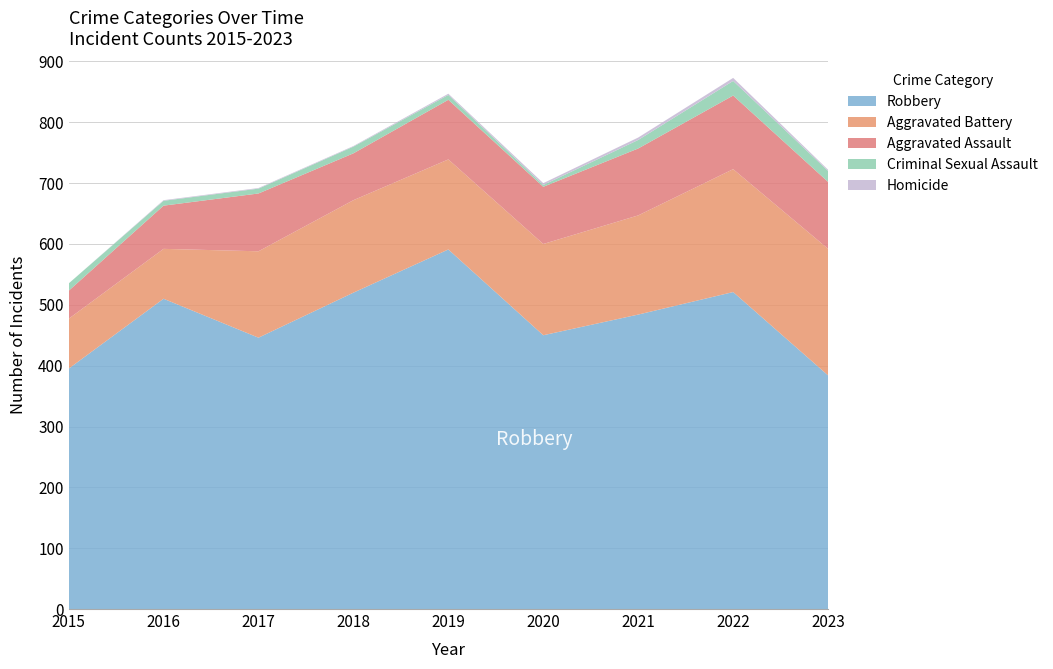

Reading left to right, extract all data points from this chart.

Robbery: 2015=395	2016=510	2017=446	2018=520	2019=591	2020=450	2021=484	2022=521	2023=384
Aggravated Battery: 2015=82	2016=82	2017=142	2018=152	2019=148	2020=150	2021=163	2022=202	2023=208
Aggravated Assault: 2015=46	2016=71	2017=95	2018=77	2019=98	2020=94	2021=110	2022=121	2023=110
Criminal Sexual Assault: 2015=12	2016=8	2017=8	2018=11	2019=8	2020=3	2021=14	2022=24	2023=18
Homicide: 2015=0	2016=1	2017=1	2018=1	2019=2	2020=3	2021=4	2022=5	2023=2